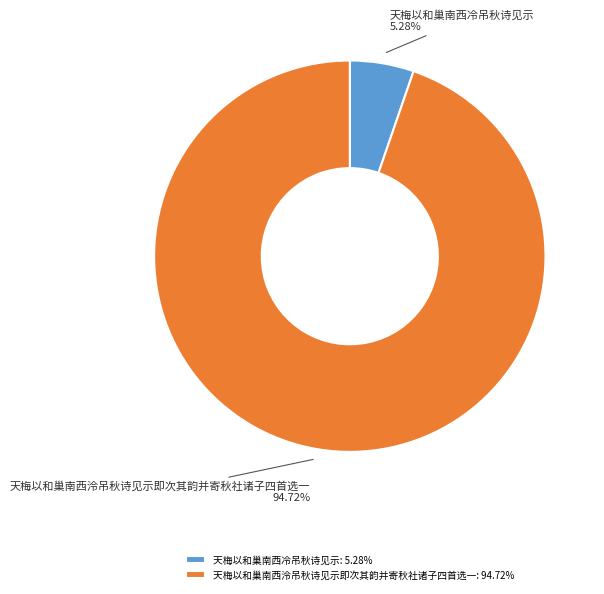

What percentage is the 天梅以和巢南西泠吊秋诗见示即次其韵并寄秋社诸子四首选一 slice, to the nearest percent?

95%